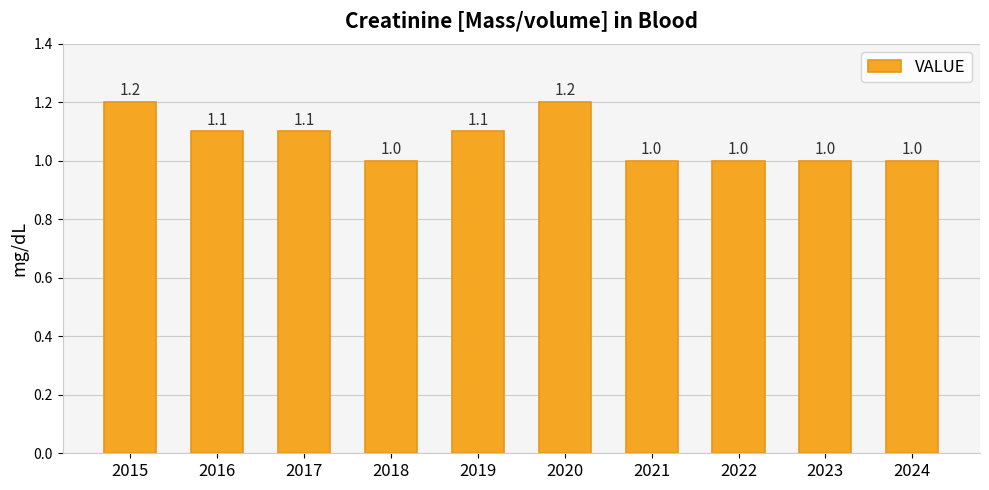

What is the smallest value displayed?

1.0